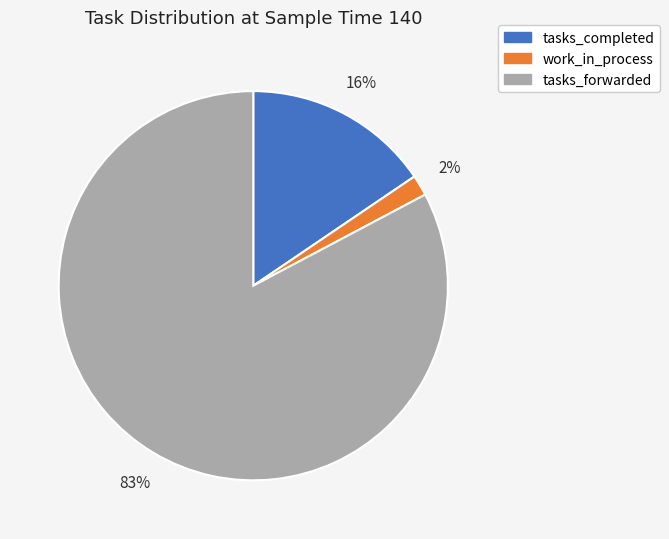

Which category has the smallest portion of the pie?

work_in_process